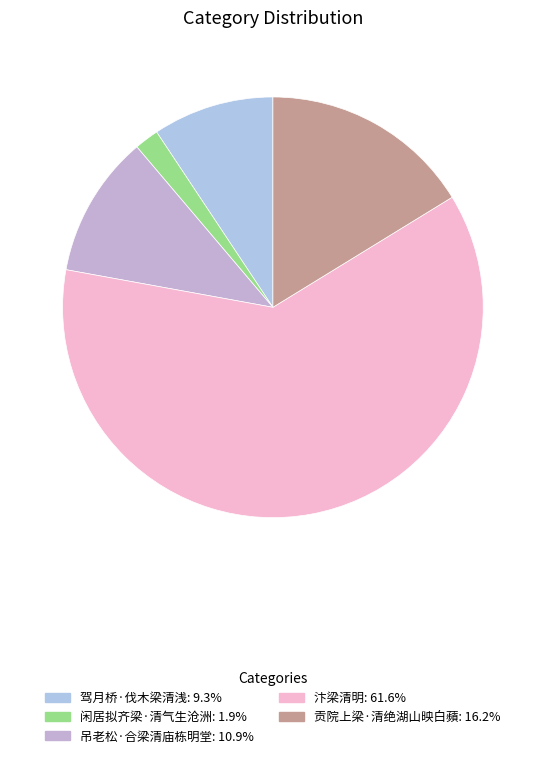

Combined, do 吊老松·合梁清庙栋明堂 and 贡院上梁·清绝湖山映白蘋 account for over 50%?

No